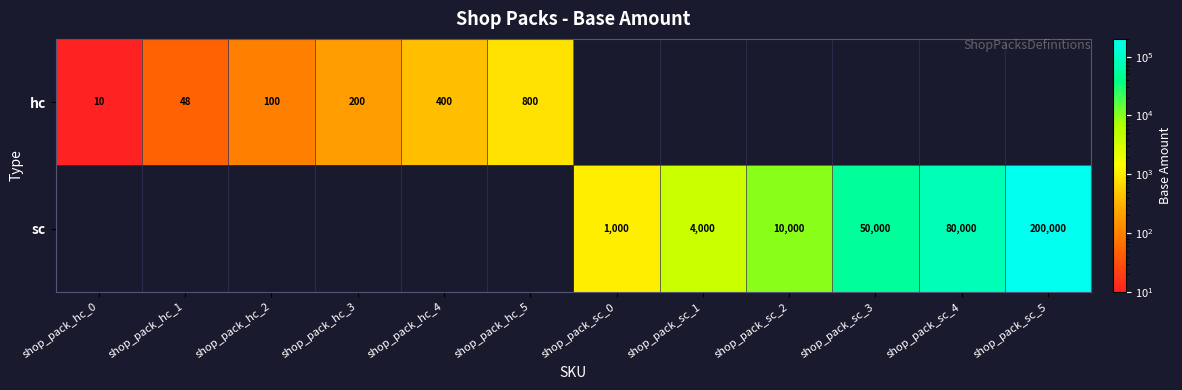

What is the spread (max minus min) of values at shop_pack_sc_2?

10000